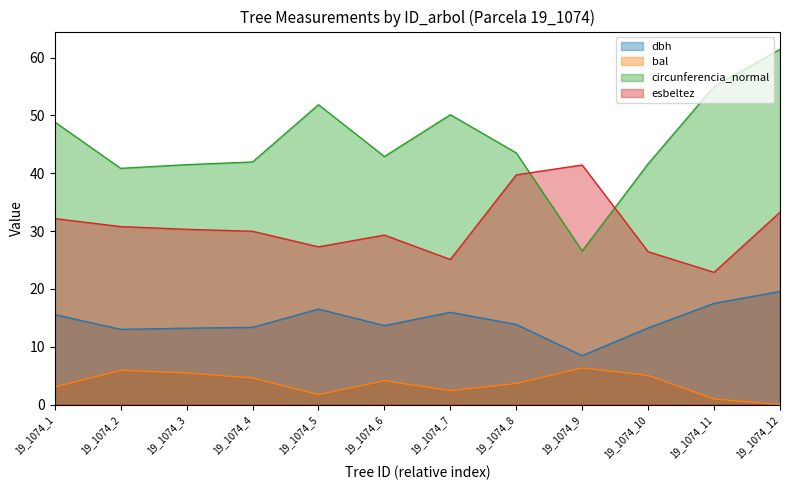

At 19_1074_4, list the series in order from largest to smallest.

circunferencia_normal, esbeltez, dbh, bal